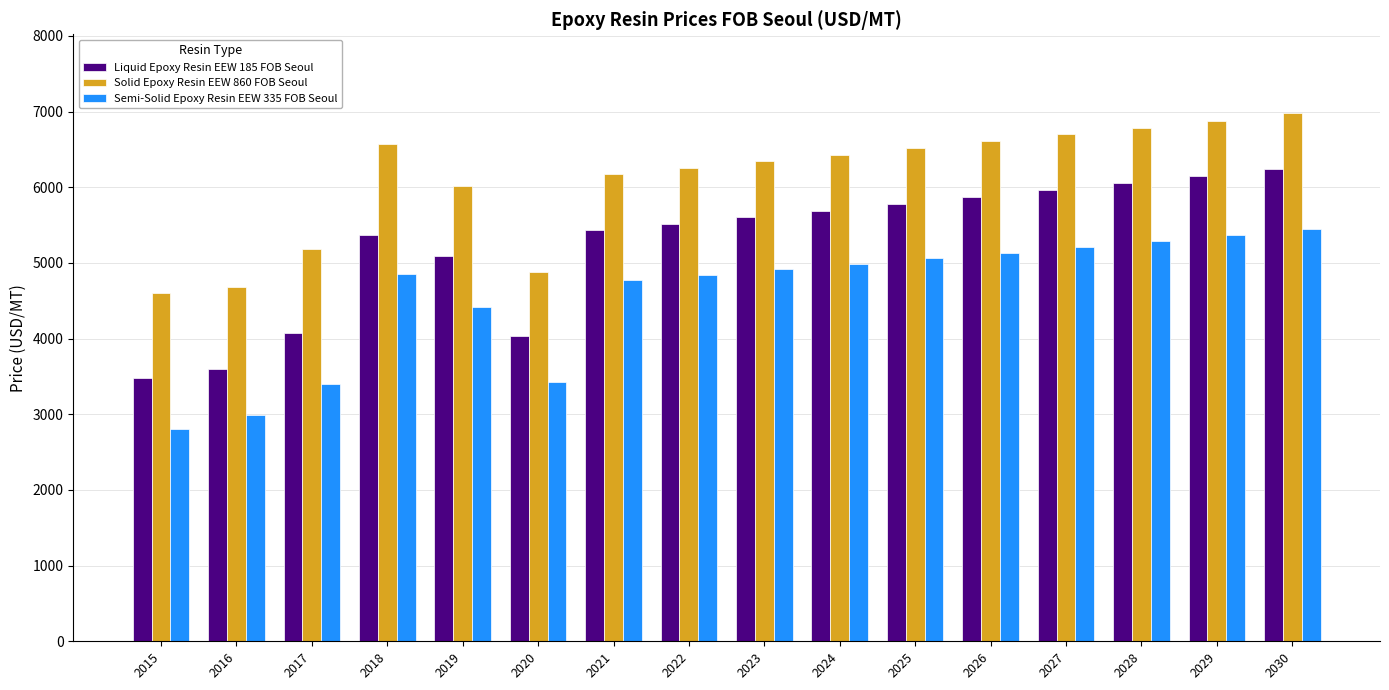

Which series has the largest range (max minus min)?

Liquid Epoxy Resin EEW 185 FOB Seoul